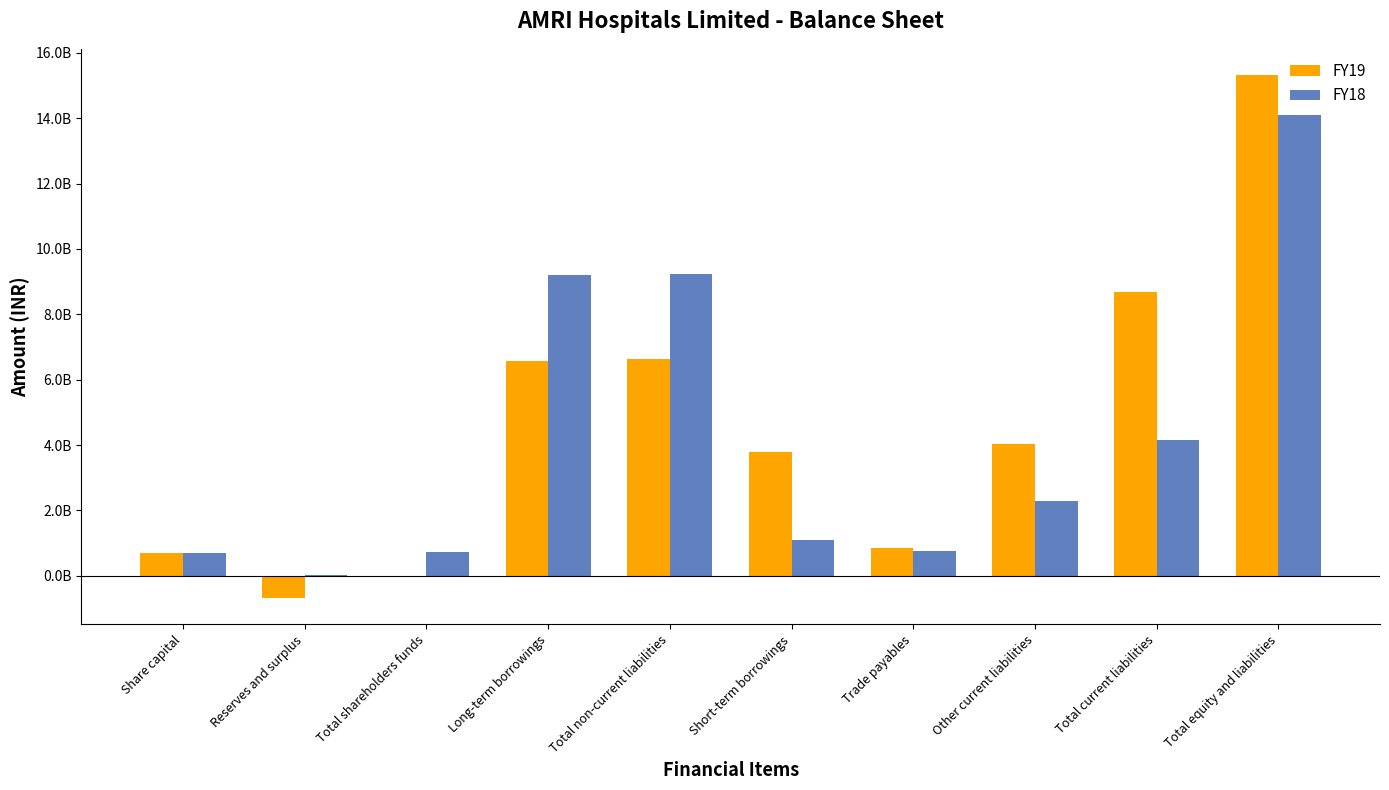

What are all the series names shown in the legend?

FY19, FY18